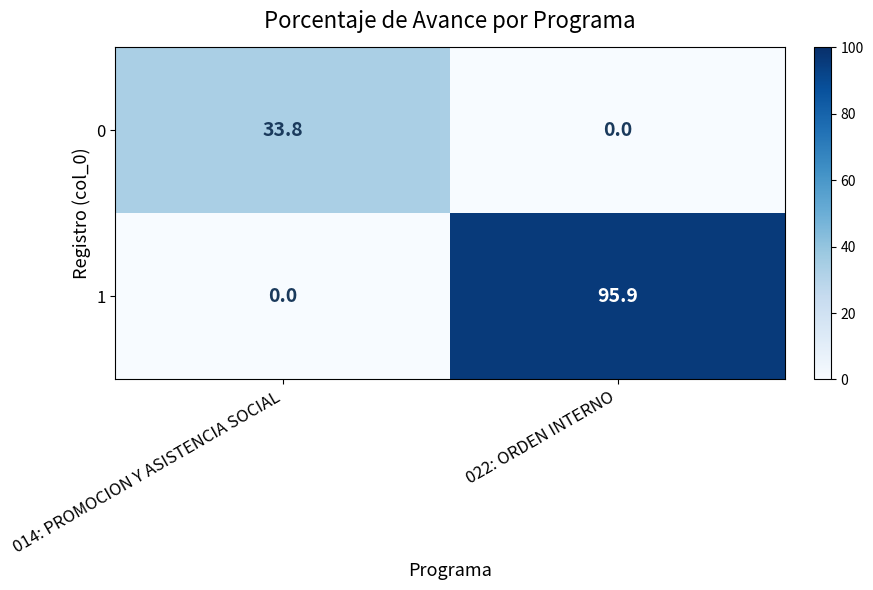

What is the total value across all series at 014: PROMOCION Y ASISTENCIA SOCIAL?

33.8